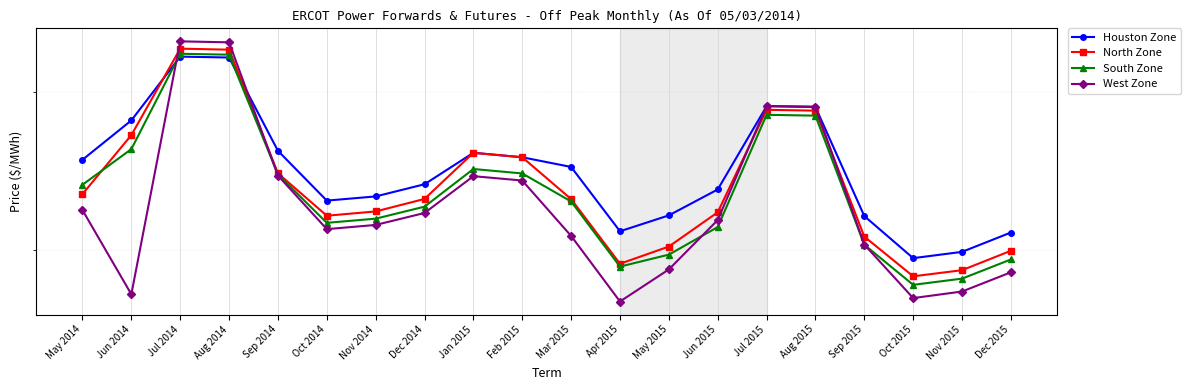

Read the South Zone value at Apr 2015.

29.1